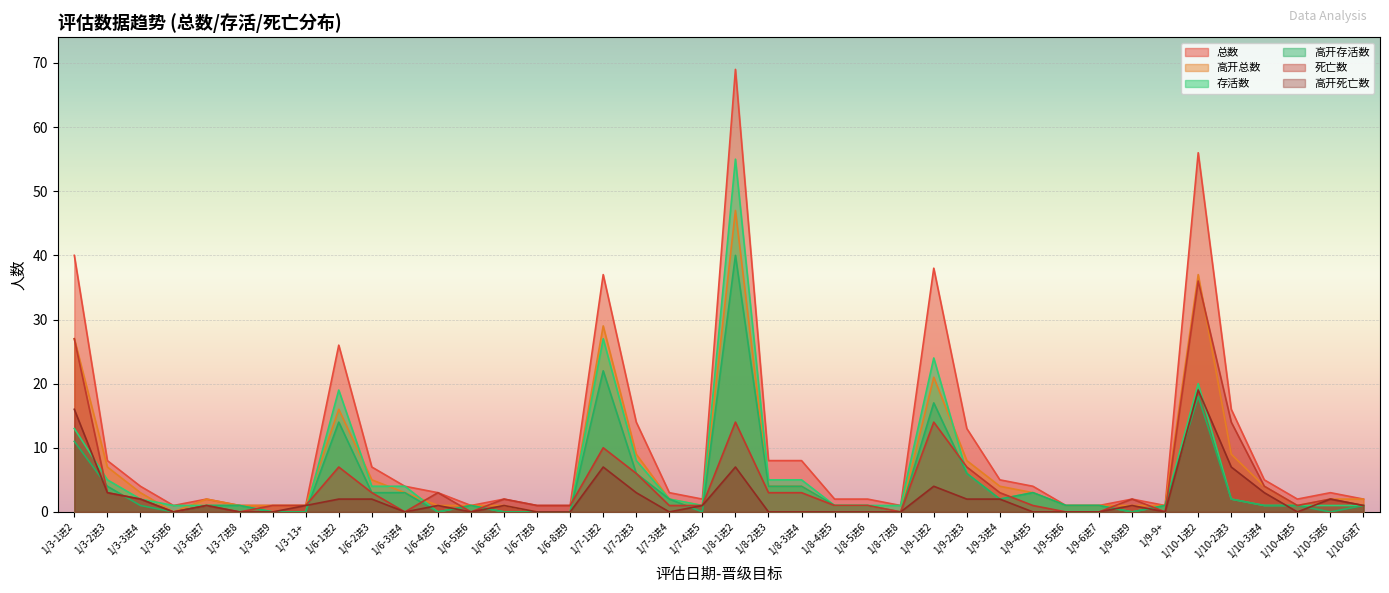

What is the spread (max minus min) of values at 1/6-4进5?

3